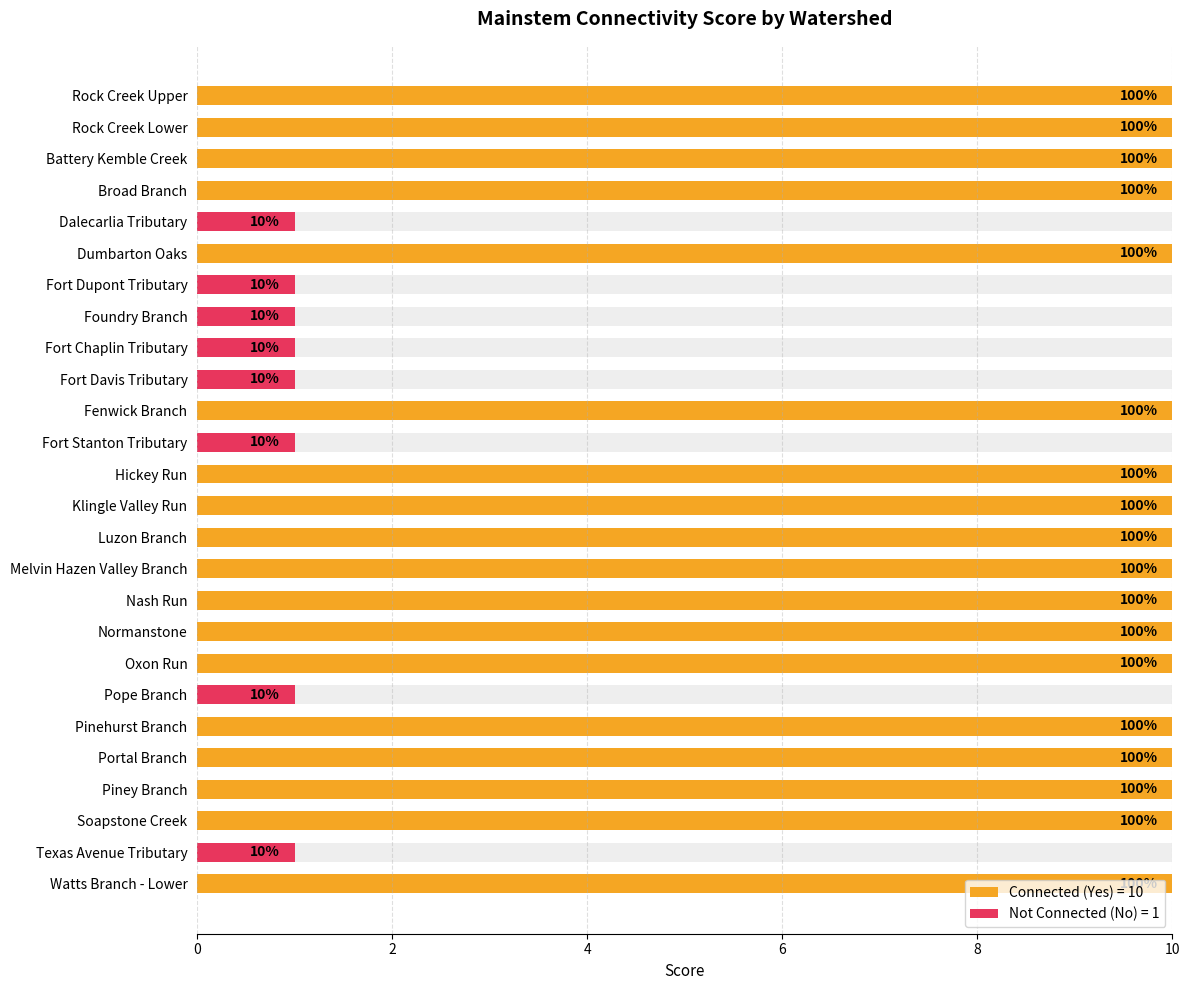

Read the value at 24.

1